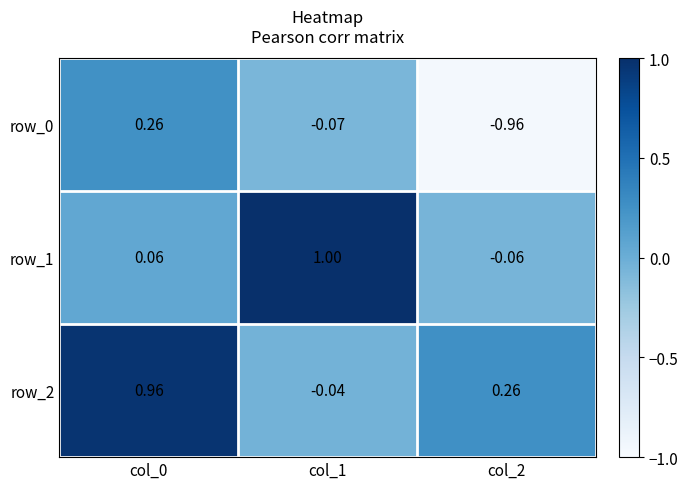

Is the value of row_2 at col_2 greater than the value of row_1 at col_0?

Yes